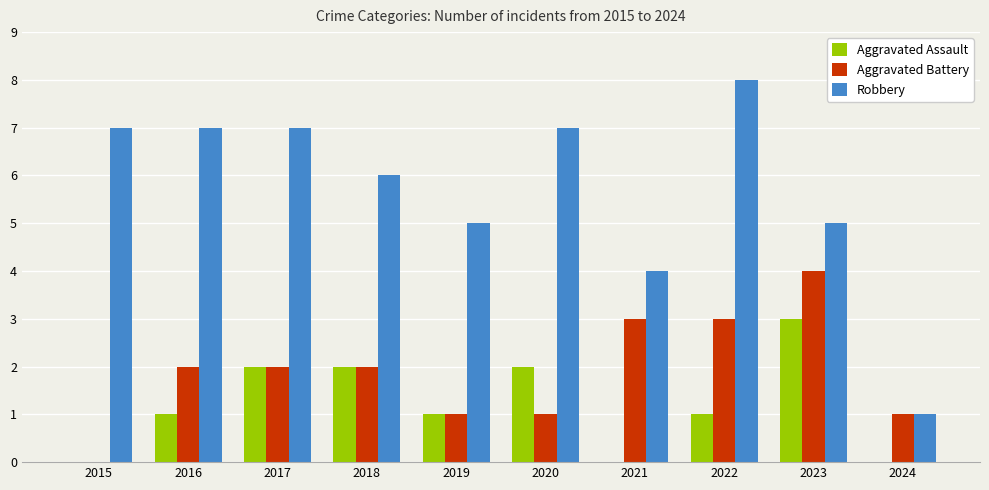

Reading left to right, extract all data points from this chart.

Aggravated Assault: 0	1	2	2	1	2	0	1	3	0
Aggravated Battery: 0	2	2	2	1	1	3	3	4	1
Robbery: 7	7	7	6	5	7	4	8	5	1